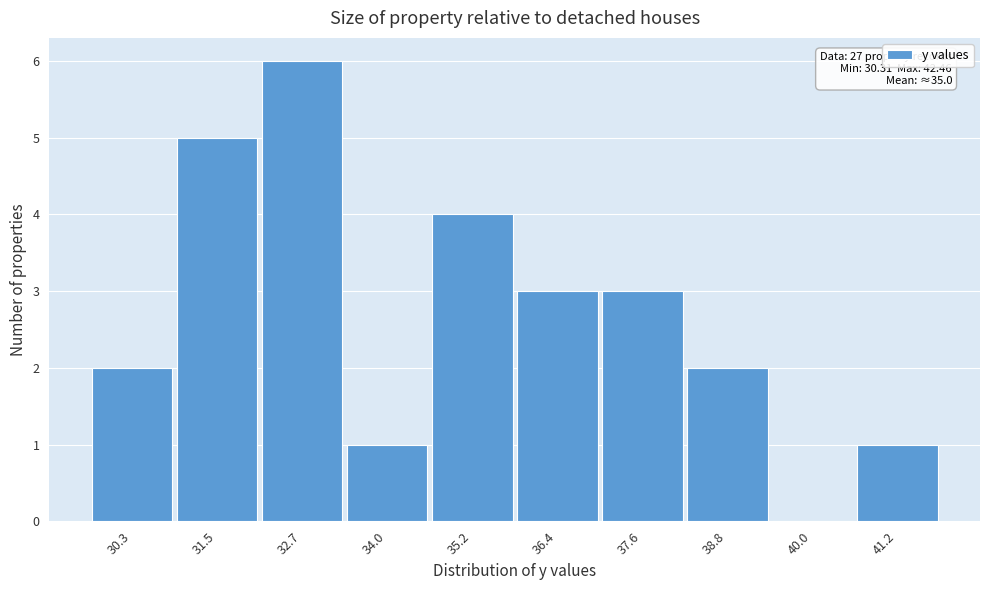

Reading left to right, extract all data points from this chart.

30.3=2	31.5=5	32.7=6	34.0=1	35.2=4	36.4=3	37.6=3	38.8=2	40.0=0	41.2=1